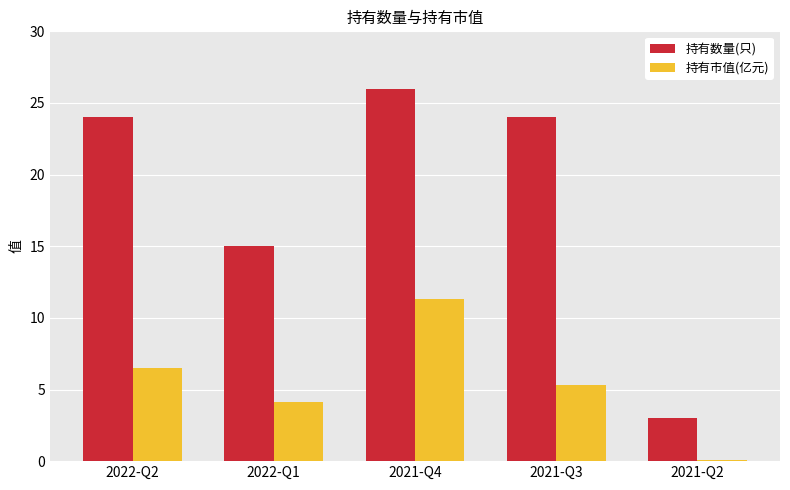

At which category does the chart reach its peak across all series?

2021-Q4